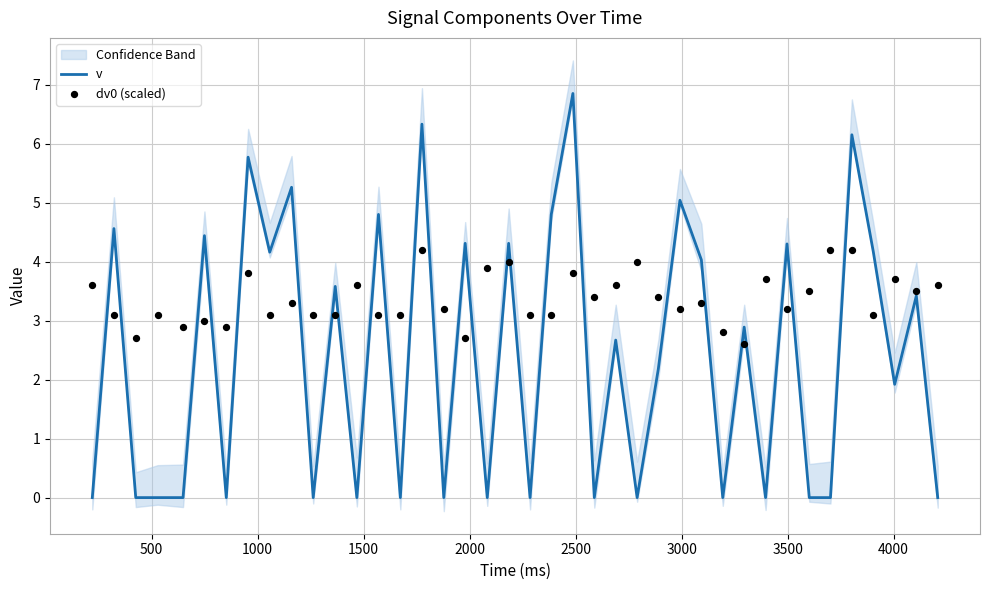

Which series has the largest total across all categories?

dv0 (scaled)